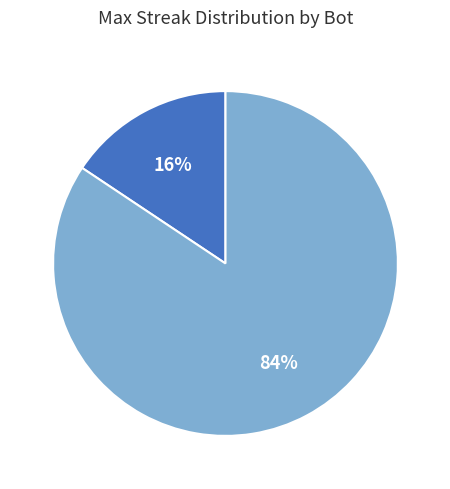

Does any single category account for the majority?

Yes